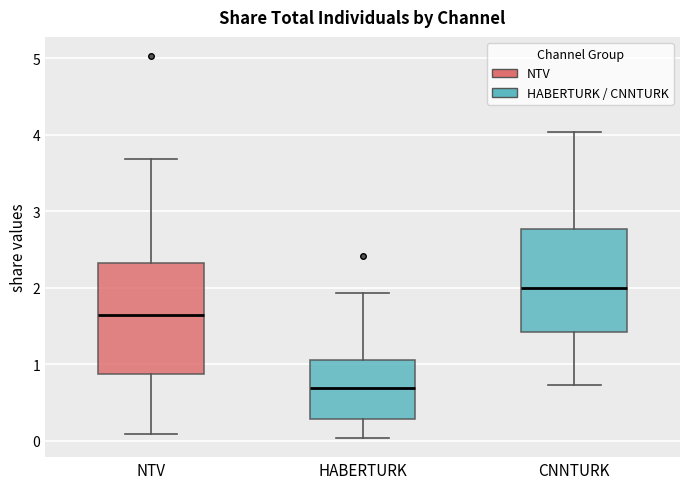

Where does the upper whisker of the box for HABERTURK end on the y-axis? The values are not printed on the chart, so give them approximately, as read against the axis.

1.9